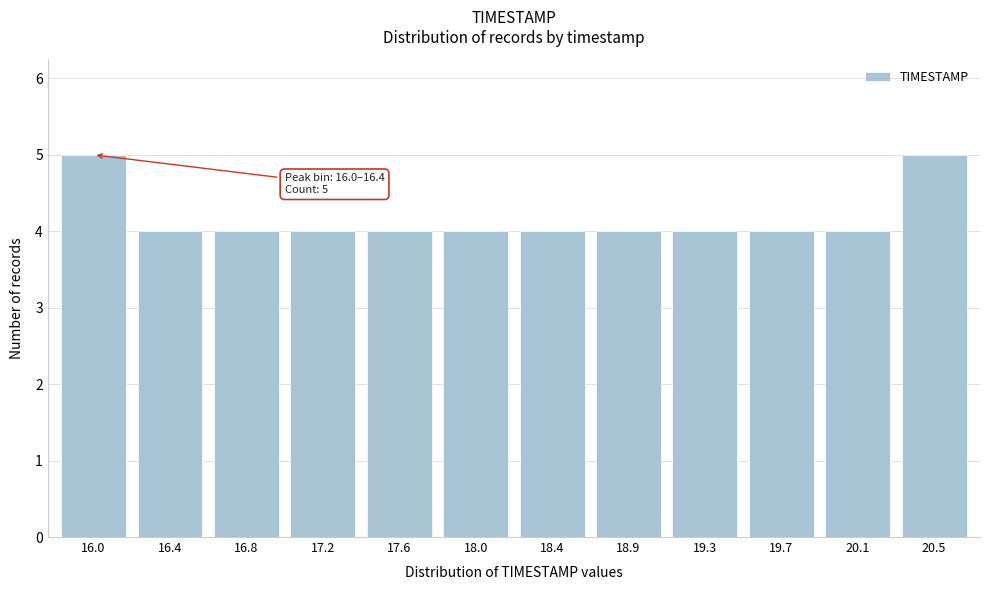

Reading right to left, transcribe all the data shown in this chart.

5	4	4	4	4	4	4	4	4	4	4	5